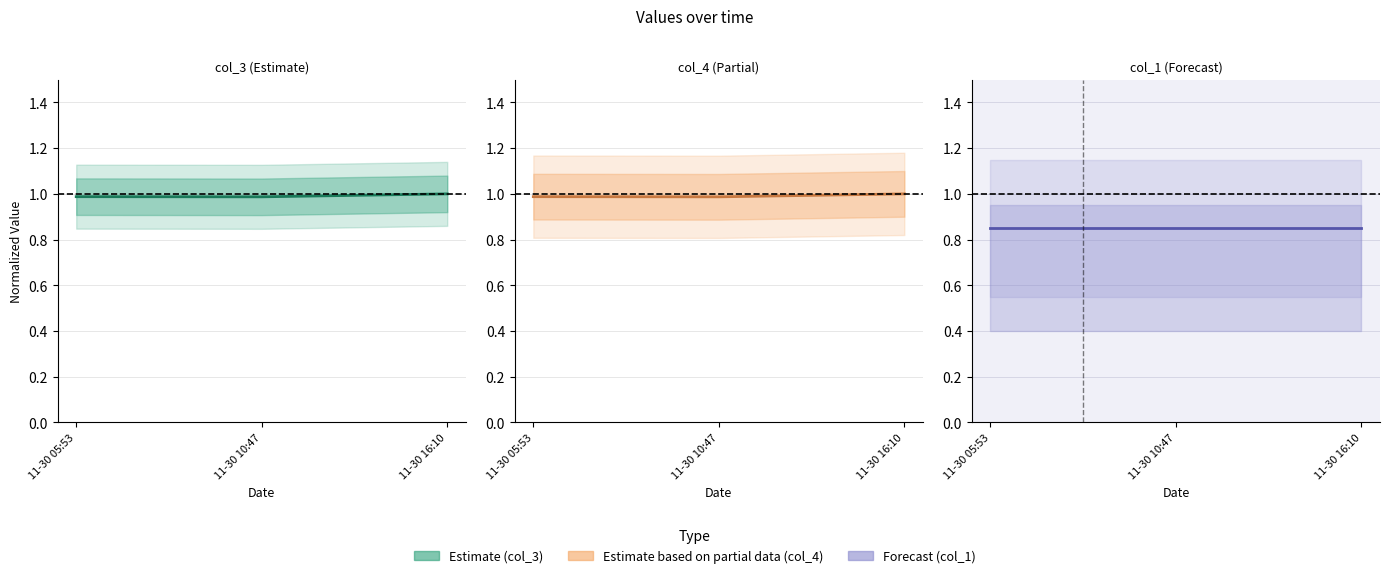

Which category has the highest value in the col_3 series?

11-30 16:10